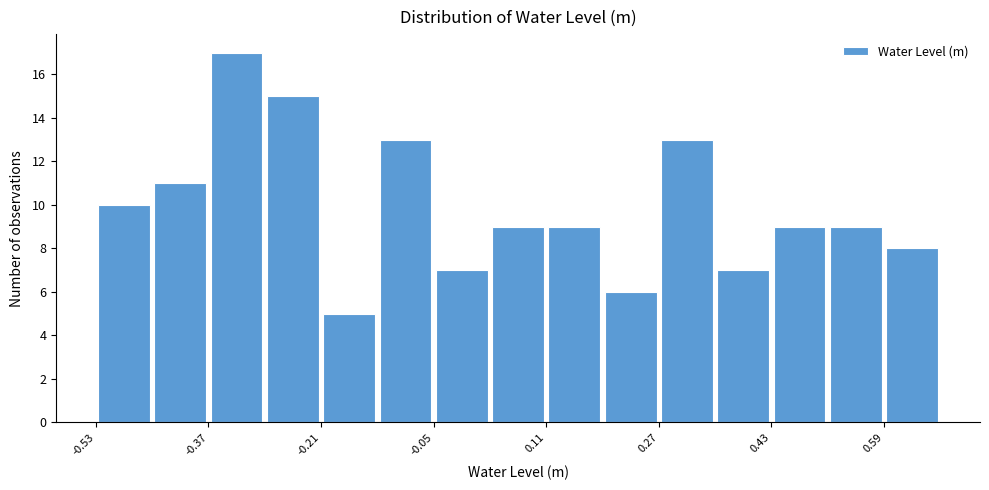

Around what value on the x-axis is the tallest bar? Give the approximate position of its centre, as read against the axis.

-0.34